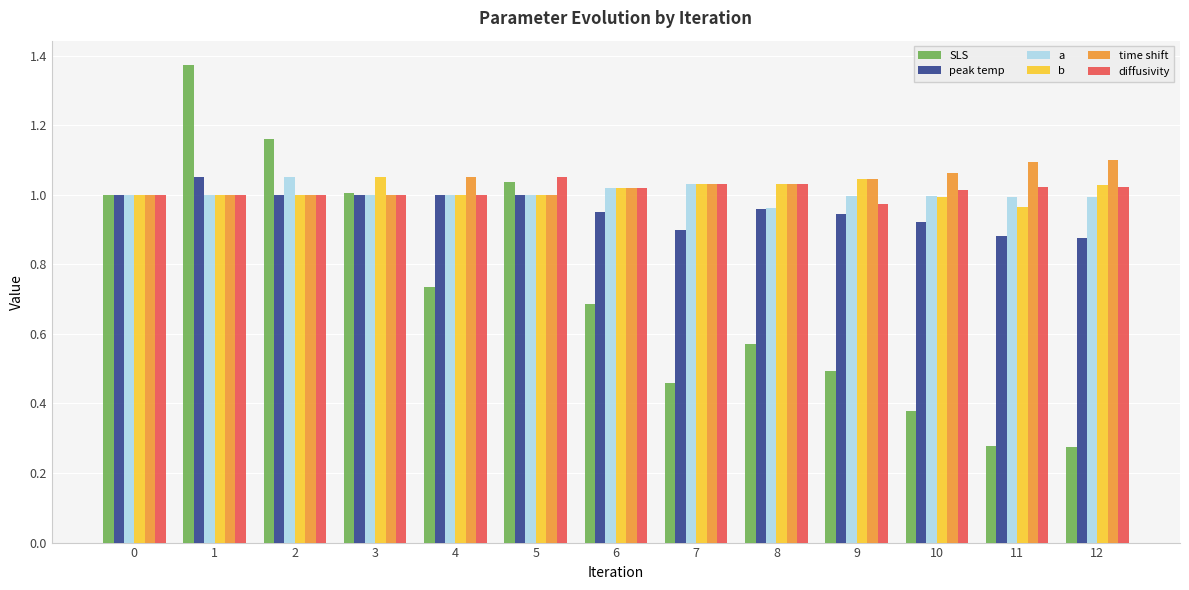

At how many categories does at least one series exceed 0?

13